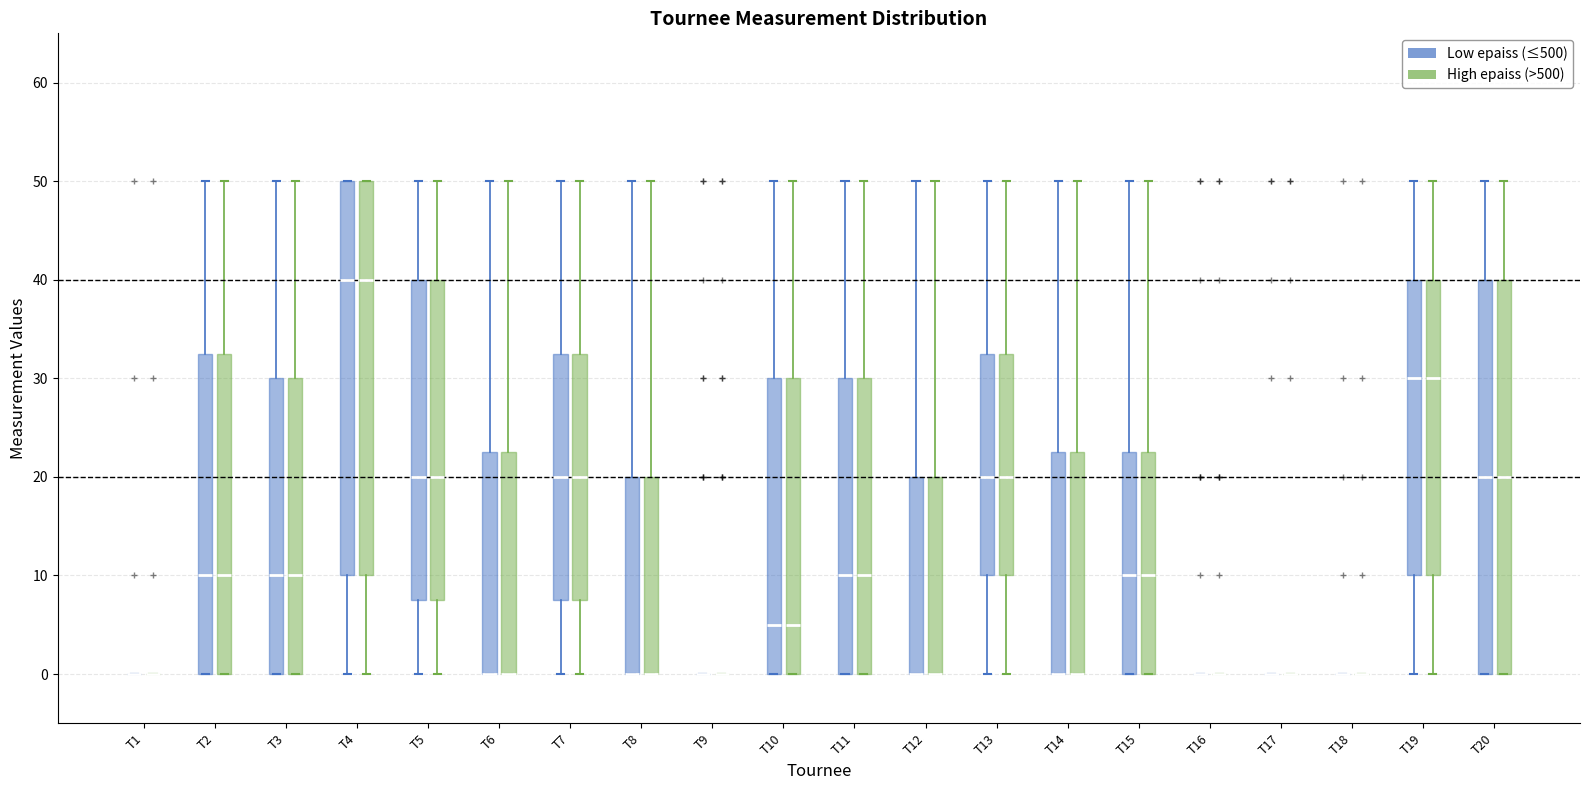

Reading left to right, transcribe this box plot: for each box, give where its median line is, the range the box spans, and where its two whiskers end, as read against the y-axis. The values are not printed on the chart, so give them approximately, as read against the axis.

T1 (Low epaiss (≤500)): box collapsed to a line at 0, whiskers 0 to 0
T1 (High epaiss (>500)): box collapsed to a line at 0, whiskers 0 to 0
T2 (Low epaiss (≤500)): median 10, box 0 to 33, whiskers 0 to 50
T2 (High epaiss (>500)): median 10, box 0 to 33, whiskers 0 to 50
T3 (Low epaiss (≤500)): median 10, box 0 to 30, whiskers 0 to 50
T3 (High epaiss (>500)): median 10, box 0 to 30, whiskers 0 to 50
T4 (Low epaiss (≤500)): median 40, box 10 to 50, whiskers 0 to 50
T4 (High epaiss (>500)): median 40, box 10 to 50, whiskers 0 to 50
T5 (Low epaiss (≤500)): median 20, box 8 to 40, whiskers 0 to 50
T5 (High epaiss (>500)): median 20, box 8 to 40, whiskers 0 to 50
T6 (Low epaiss (≤500)): median 0 (drawn on the box's lower edge), box 0 to 23, whiskers 0 to 50
T6 (High epaiss (>500)): median 0 (drawn on the box's lower edge), box 0 to 23, whiskers 0 to 50
T7 (Low epaiss (≤500)): median 20, box 8 to 33, whiskers 0 to 50
T7 (High epaiss (>500)): median 20, box 8 to 33, whiskers 0 to 50
T8 (Low epaiss (≤500)): median 0 (drawn on the box's lower edge), box 0 to 20, whiskers 0 to 50
T8 (High epaiss (>500)): median 0 (drawn on the box's lower edge), box 0 to 20, whiskers 0 to 50
T9 (Low epaiss (≤500)): box collapsed to a line at 0, whiskers 0 to 0
T9 (High epaiss (>500)): box collapsed to a line at 0, whiskers 0 to 0
T10 (Low epaiss (≤500)): median 5, box 0 to 30, whiskers 0 to 50
T10 (High epaiss (>500)): median 5, box 0 to 30, whiskers 0 to 50
T11 (Low epaiss (≤500)): median 10, box 0 to 30, whiskers 0 to 50
T11 (High epaiss (>500)): median 10, box 0 to 30, whiskers 0 to 50
T12 (Low epaiss (≤500)): median 0 (drawn on the box's lower edge), box 0 to 20, whiskers 0 to 50
T12 (High epaiss (>500)): median 0 (drawn on the box's lower edge), box 0 to 20, whiskers 0 to 50
T13 (Low epaiss (≤500)): median 20, box 10 to 33, whiskers 0 to 50
T13 (High epaiss (>500)): median 20, box 10 to 33, whiskers 0 to 50
T14 (Low epaiss (≤500)): median 0 (drawn on the box's lower edge), box 0 to 23, whiskers 0 to 50
T14 (High epaiss (>500)): median 0 (drawn on the box's lower edge), box 0 to 23, whiskers 0 to 50
T15 (Low epaiss (≤500)): median 10, box 0 to 23, whiskers 0 to 50
T15 (High epaiss (>500)): median 10, box 0 to 23, whiskers 0 to 50
T16 (Low epaiss (≤500)): box collapsed to a line at 0, whiskers 0 to 0
T16 (High epaiss (>500)): box collapsed to a line at 0, whiskers 0 to 0
T17 (Low epaiss (≤500)): box collapsed to a line at 0, whiskers 0 to 0
T17 (High epaiss (>500)): box collapsed to a line at 0, whiskers 0 to 0
T18 (Low epaiss (≤500)): box collapsed to a line at 0, whiskers 0 to 0
T18 (High epaiss (>500)): box collapsed to a line at 0, whiskers 0 to 0
T19 (Low epaiss (≤500)): median 30, box 10 to 40, whiskers 0 to 50
T19 (High epaiss (>500)): median 30, box 10 to 40, whiskers 0 to 50
T20 (Low epaiss (≤500)): median 20, box 0 to 40, whiskers 0 to 50
T20 (High epaiss (>500)): median 20, box 0 to 40, whiskers 0 to 50